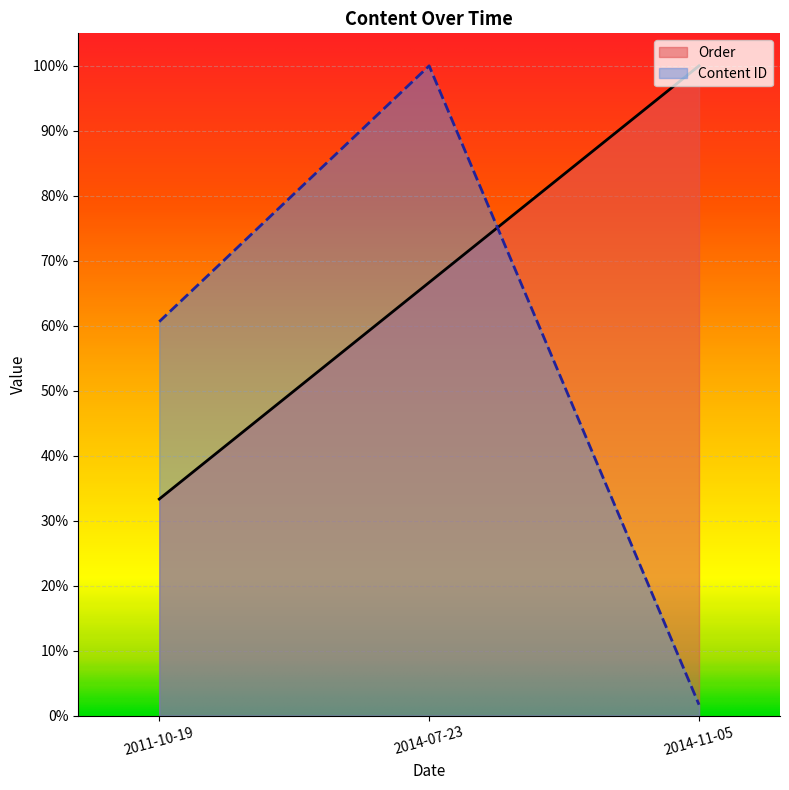

Rank the series at 2014-07-23 from lowest to highest value.

Order, Content ID